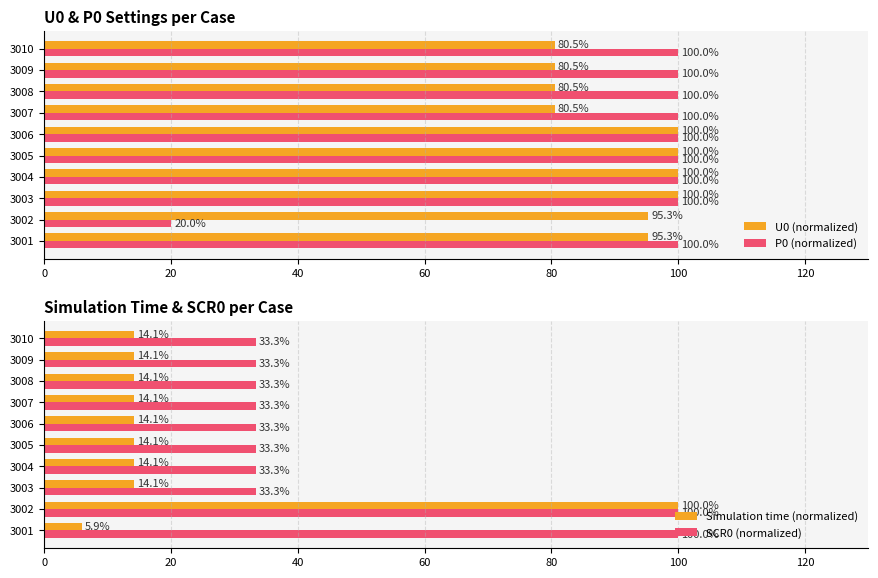

Which series has the largest range (max minus min)?

Simulation time (normalized)